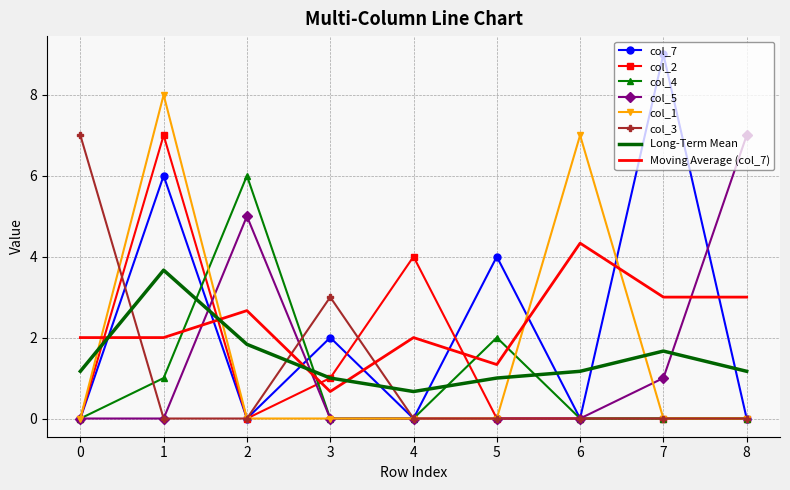

True or false: col_3 has more than 0 points higher than both neighbors.

True